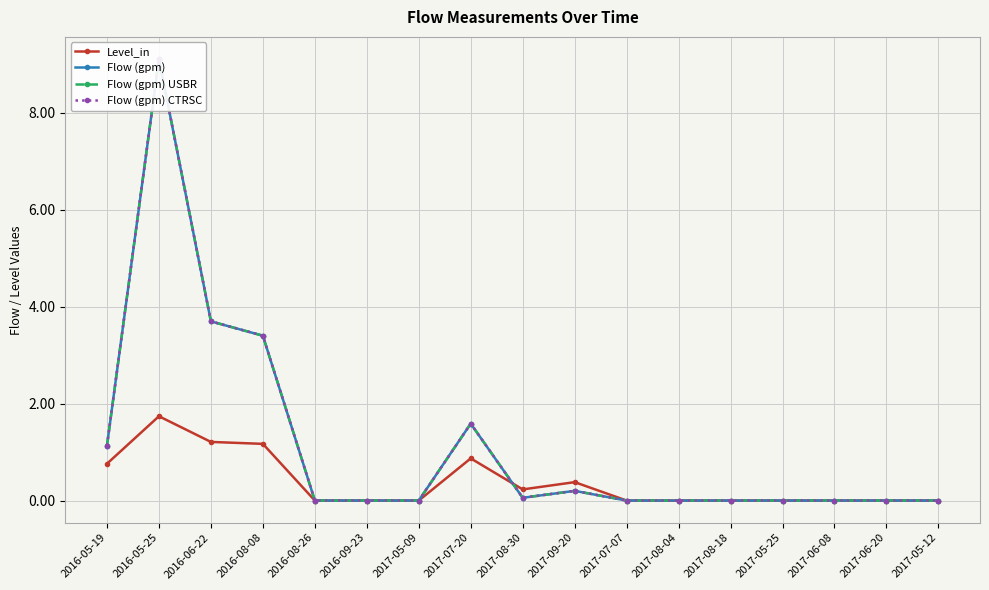

What is the maximum value shown in the chart?

9.1